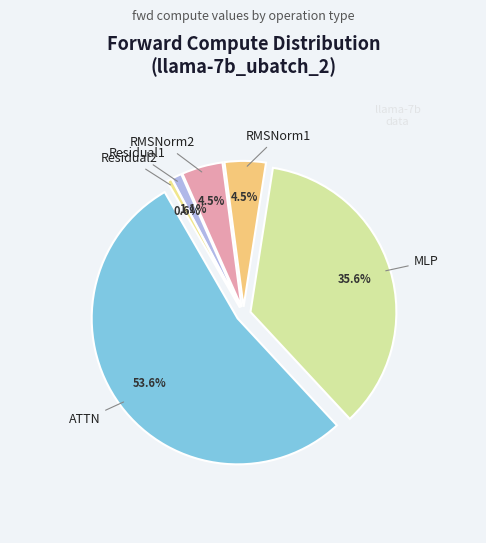

Is there any slice that represents more than half of the pie?

Yes